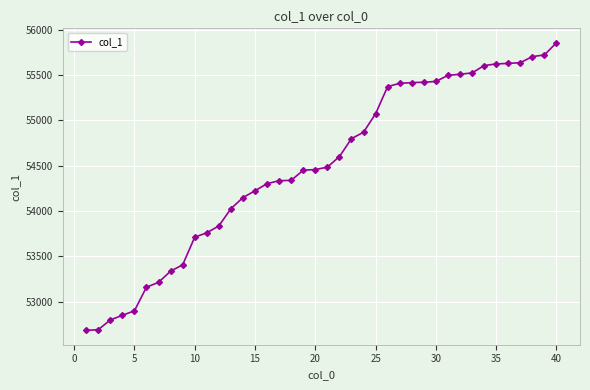

What is the difference between the maximum and minimum values?

3172